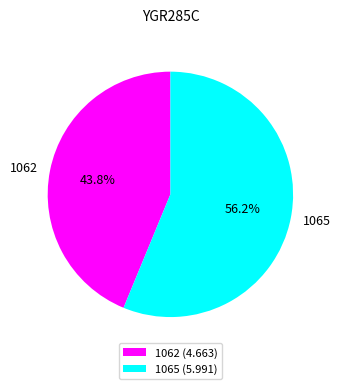

Is there a majority slice in this chart?

Yes